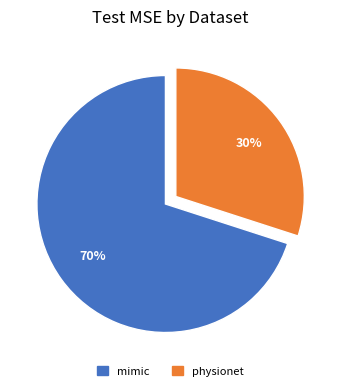

Is it true that mimic is 70% of the pie?

True